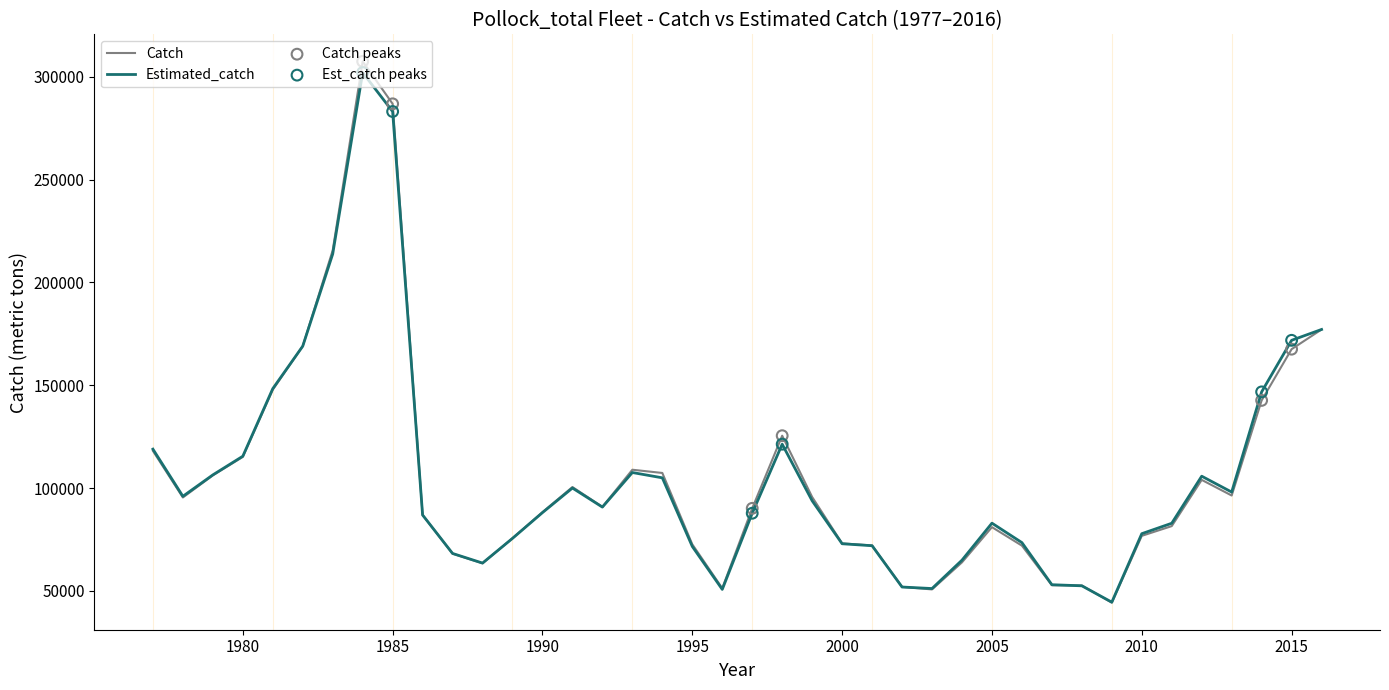

What is the minimum value for Estimated_catch?

44488.0